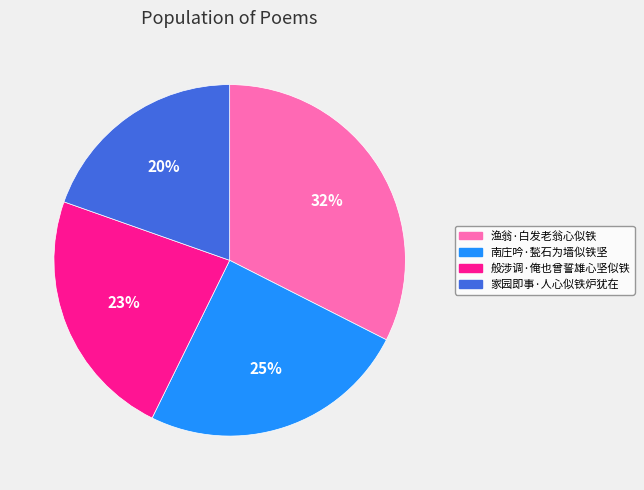

What is the largest slice in the pie chart?

渔翁·白发老翁心似铁